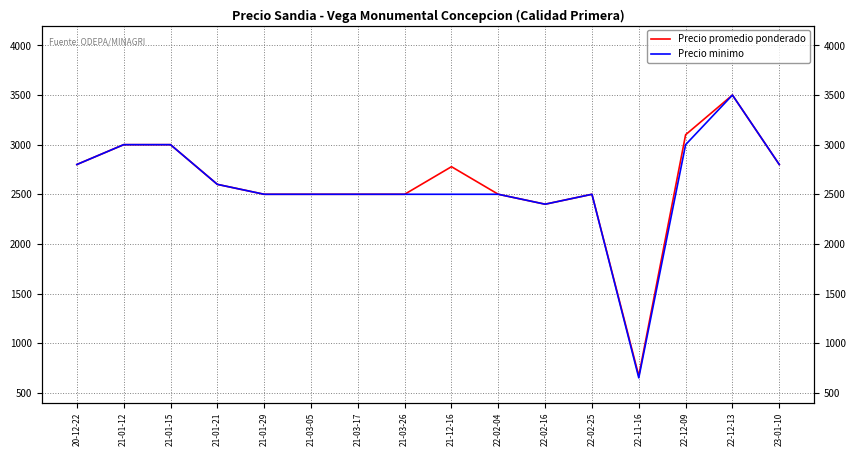

At which category does the chart reach its peak across all series?

22-12-13